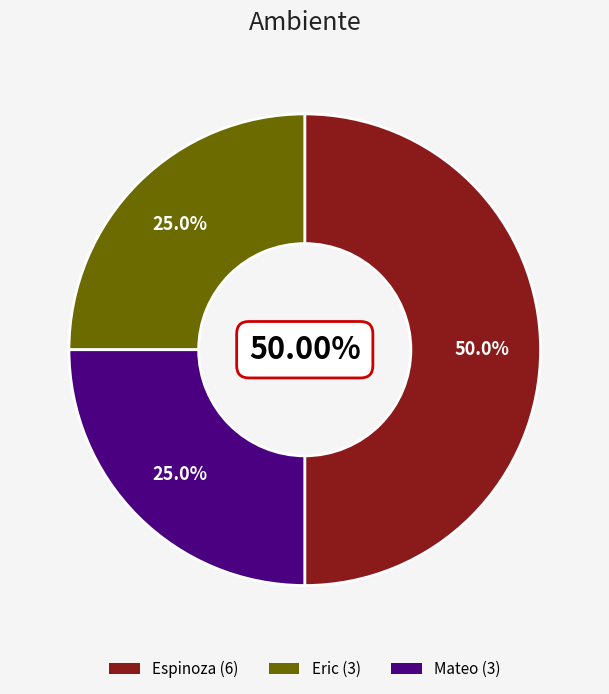

How many slices are in this pie chart?

3